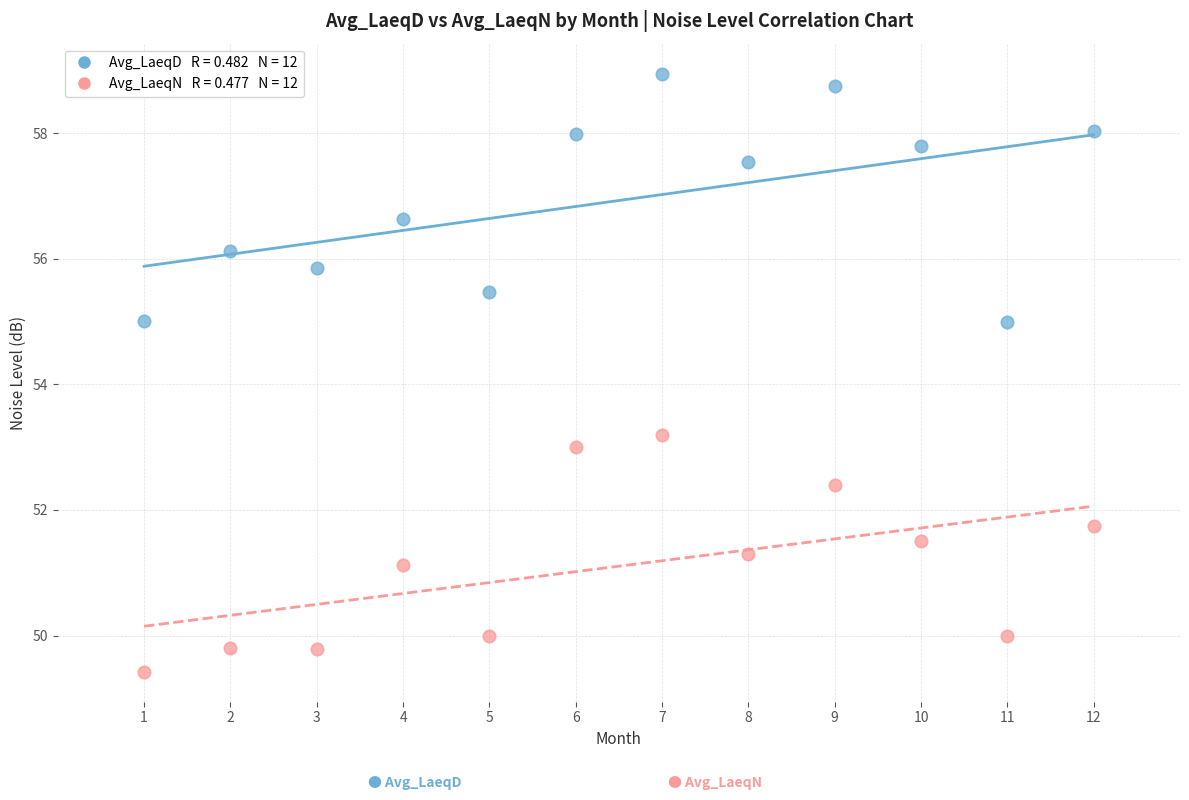

Across all series, what Y value is closest to 54?

53.2